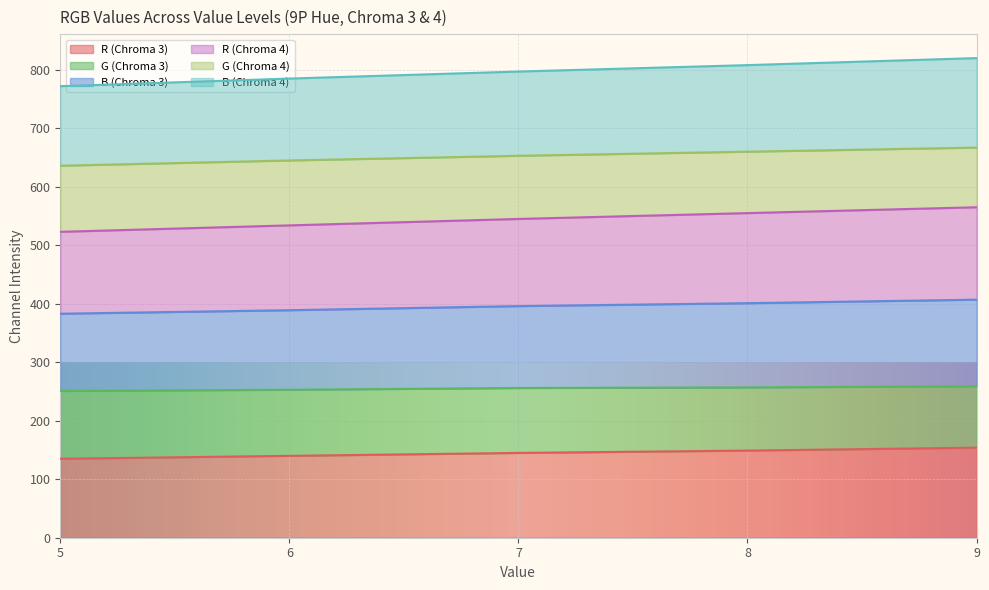

At which category is the sum across all series the highest?

9